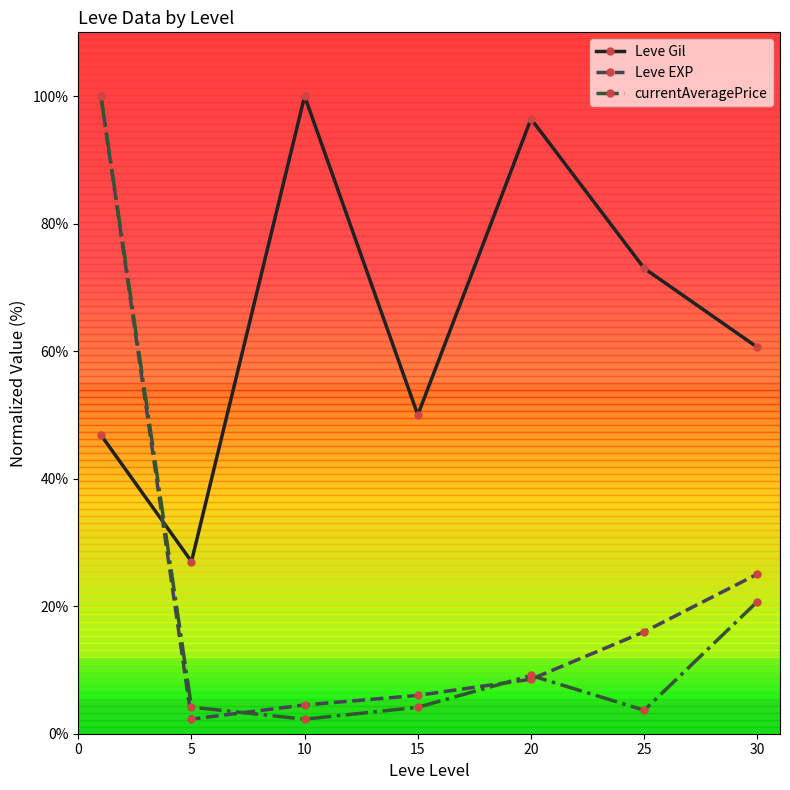

Which series has the largest total across all categories?

Leve Gil